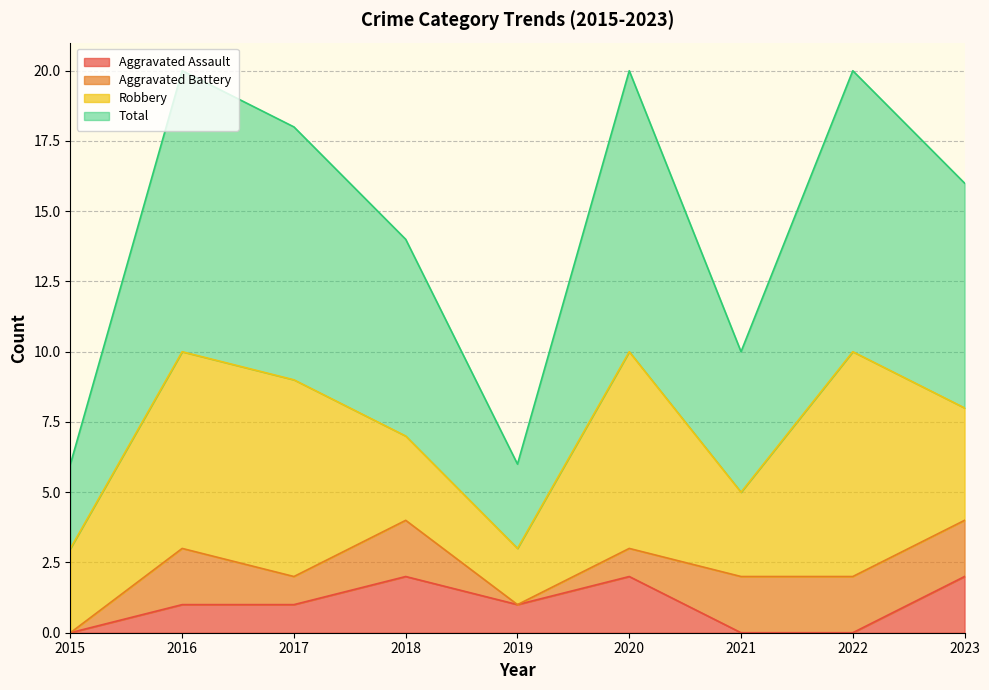

The Aggravated Assault series shows 2 at 2020. True or false?

True